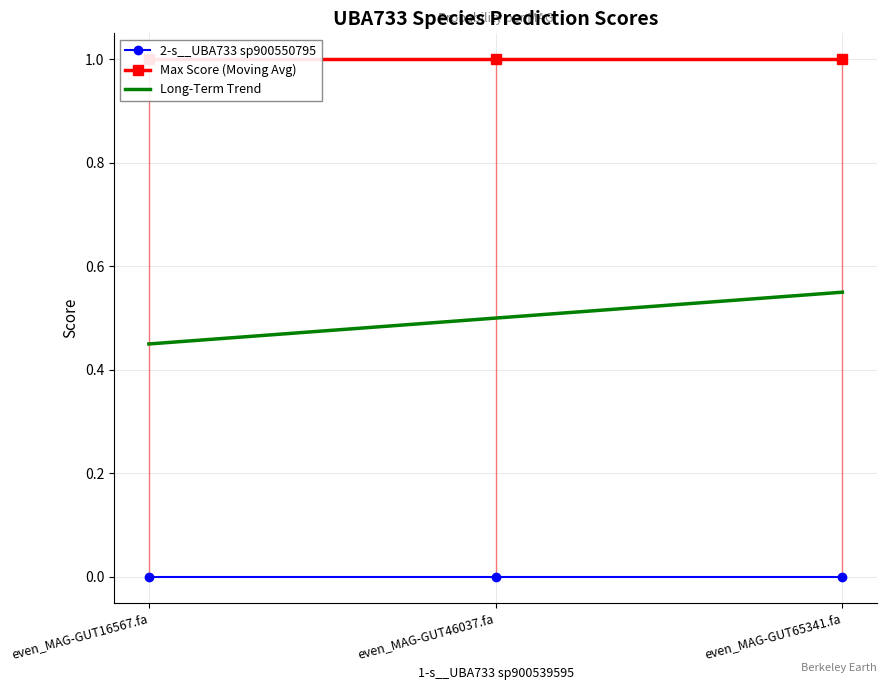

How many lines are shown in the chart?

3